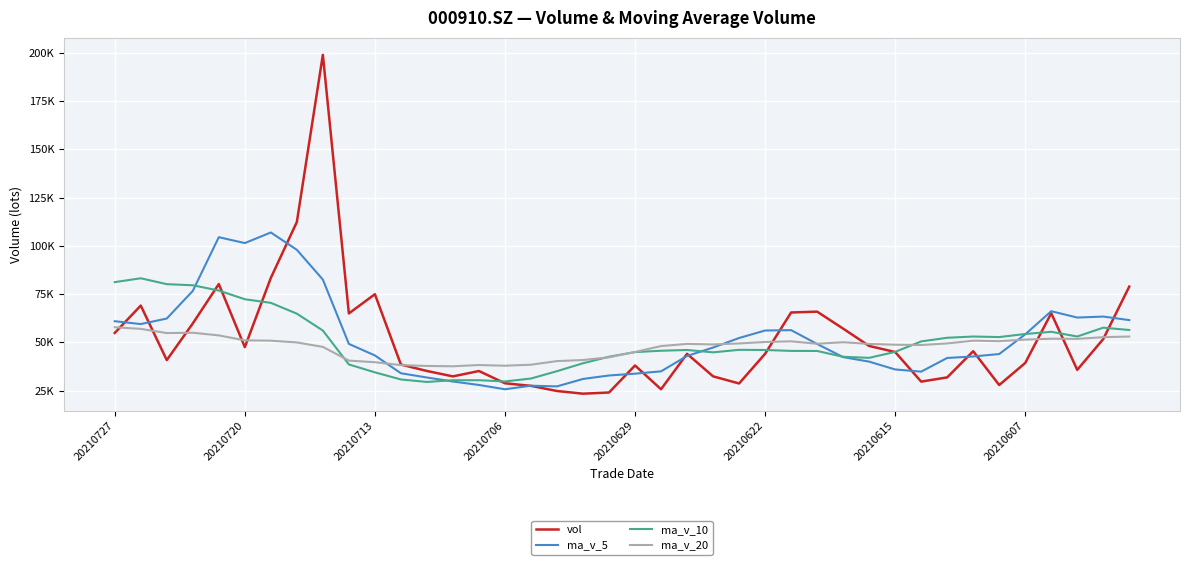

What is the sum of all ma_v_5 values?

2076553.9